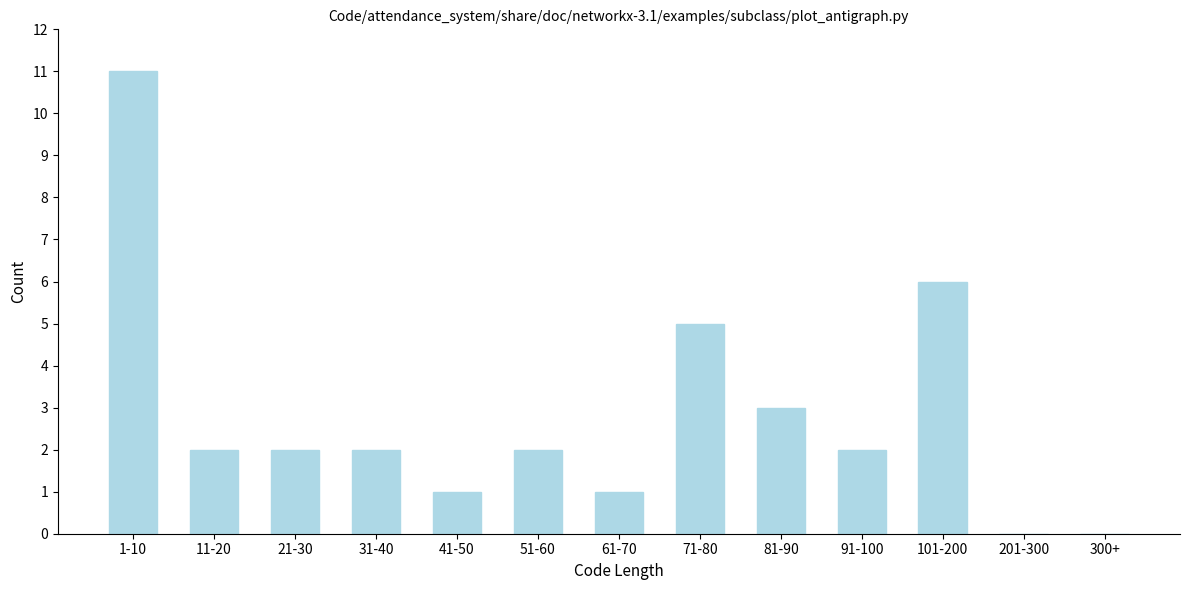

Reading left to right, list all the values displayed in this chart.

1-10=11	11-20=2	21-30=2	31-40=2	41-50=1	51-60=2	61-70=1	71-80=5	81-90=3	91-100=2	101-200=6	201-300=0	300+=0